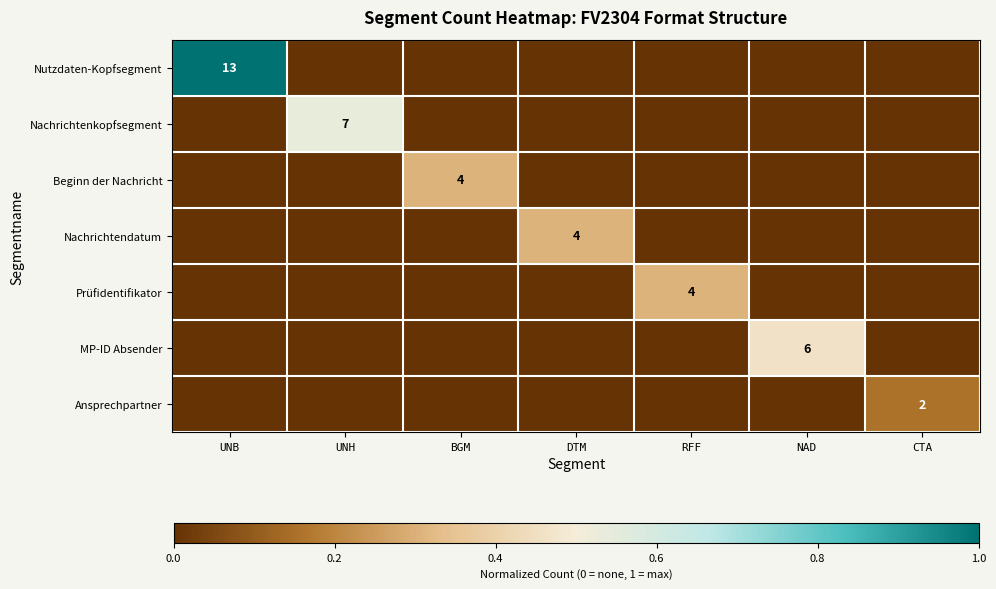

True or false: Prüfidentifikator has a value of 0.2 at DTM.

False